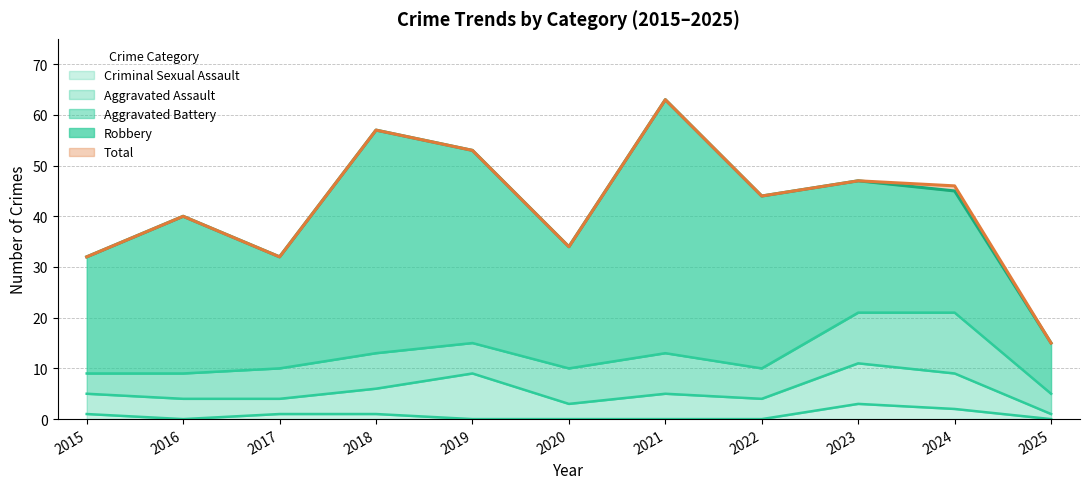

Which has a higher value, 2016 or 2023?

2023